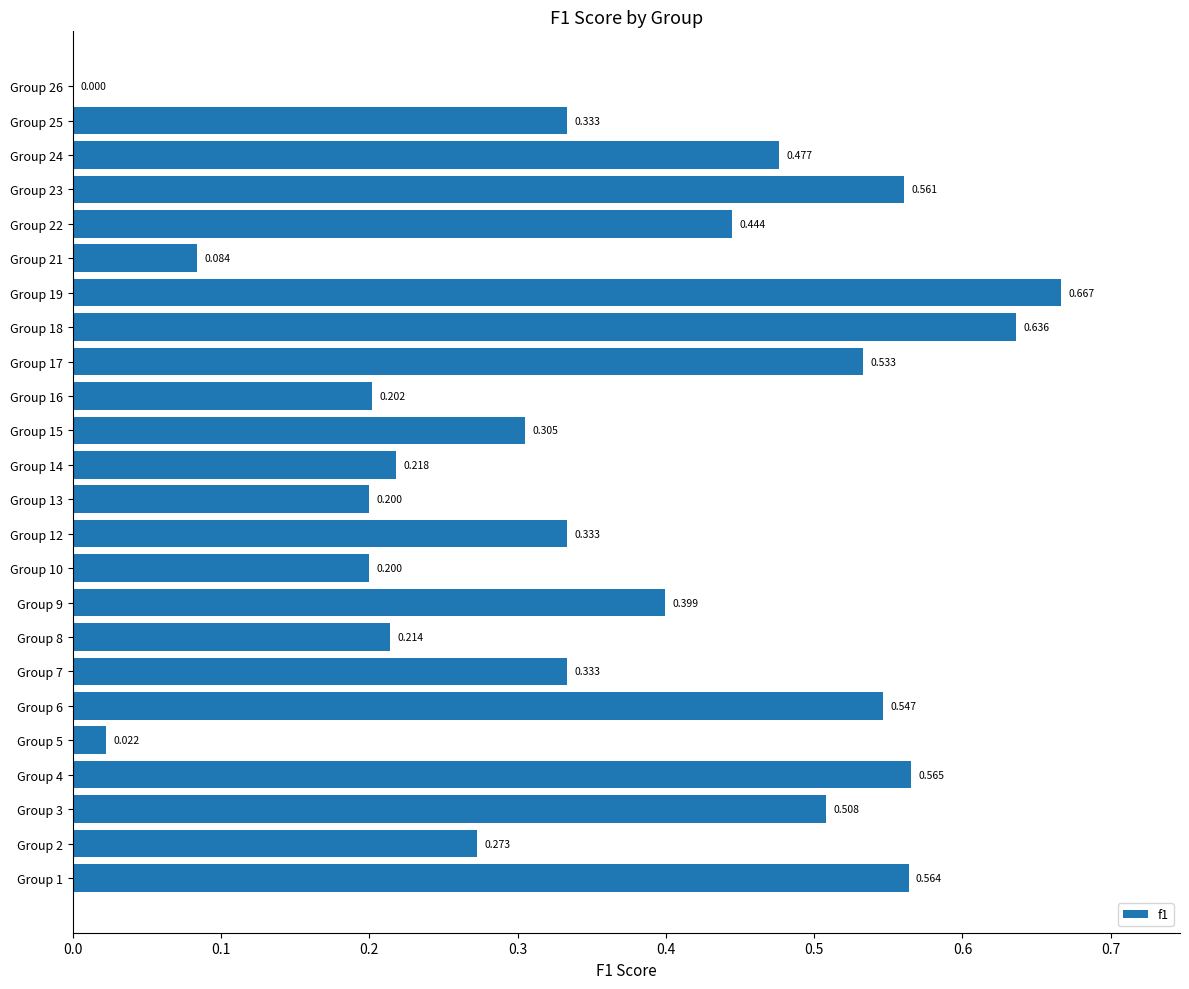

Are the bars horizontal?

Yes